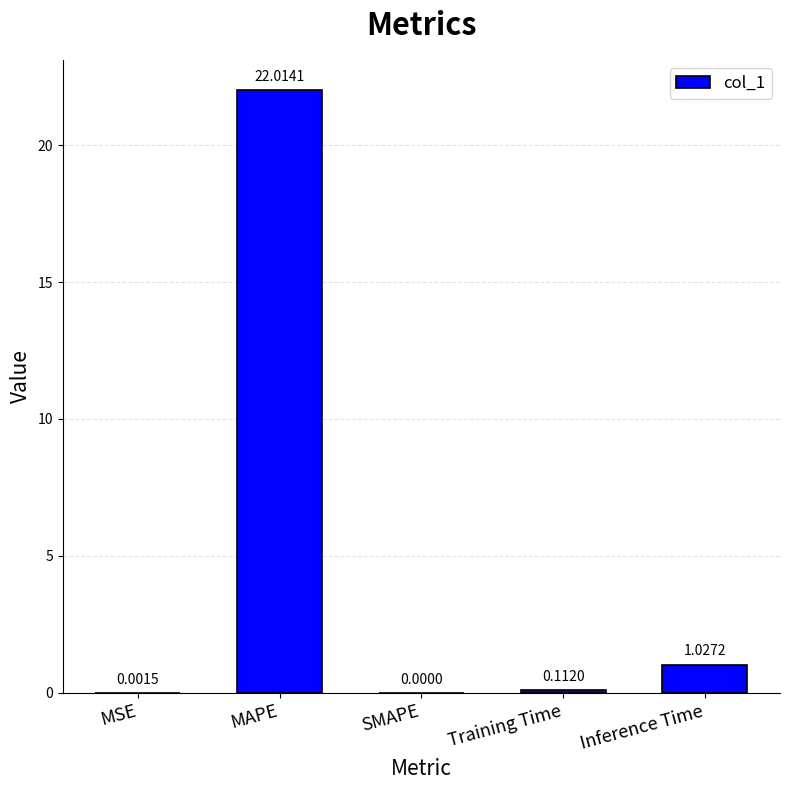

At which category does the chart reach its peak across all series?

MAPE